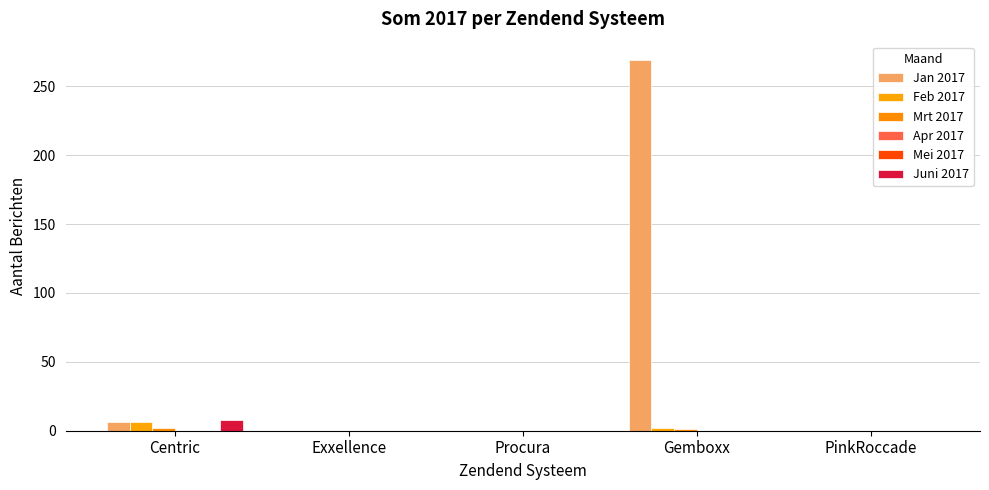

Which category has the highest value in the Feb 2017 series?

Centric